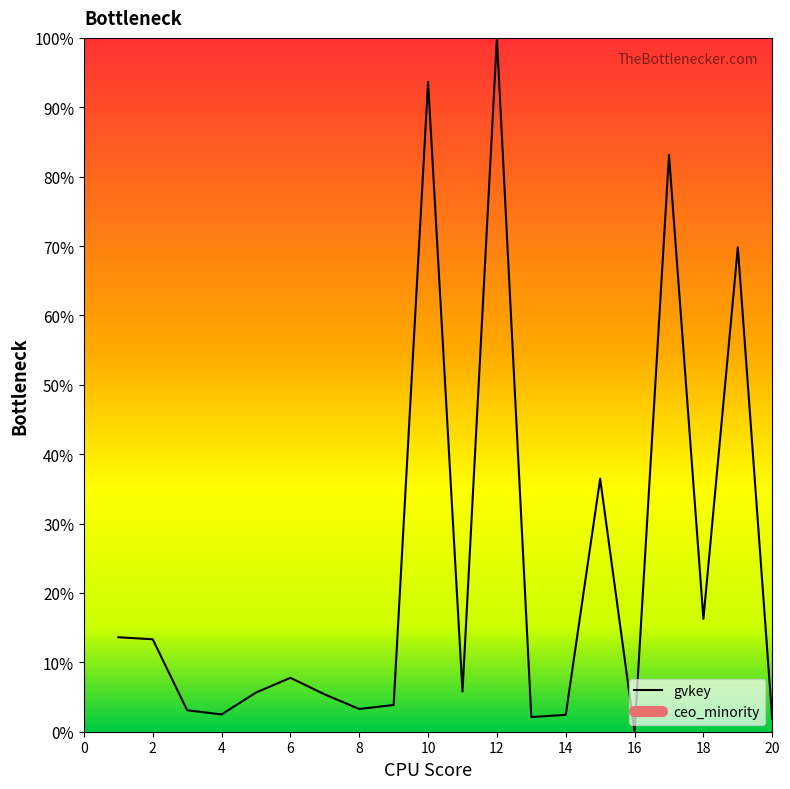

How many lines are shown in the chart?

1